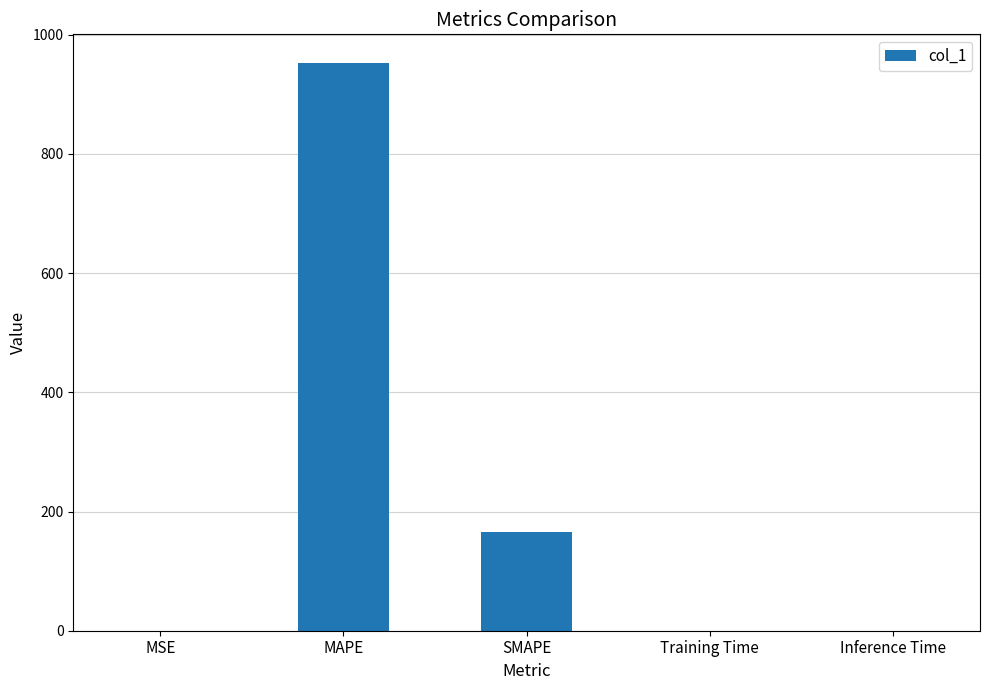

What is the sum of all values?

1118.5